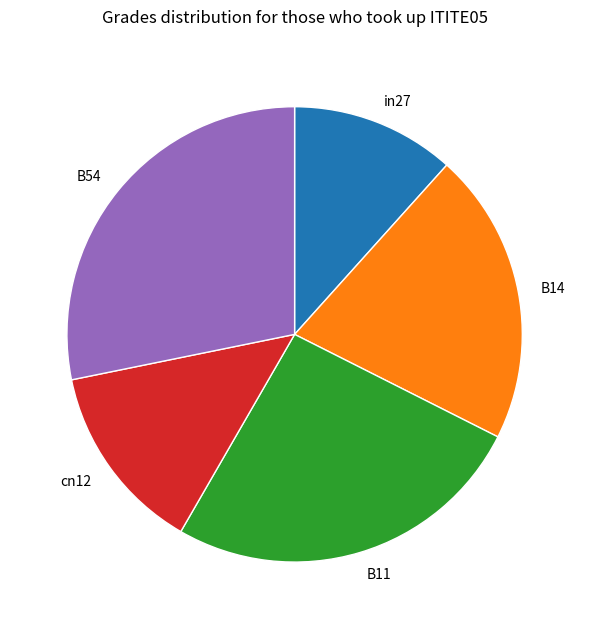

Is there a majority slice in this chart?

No